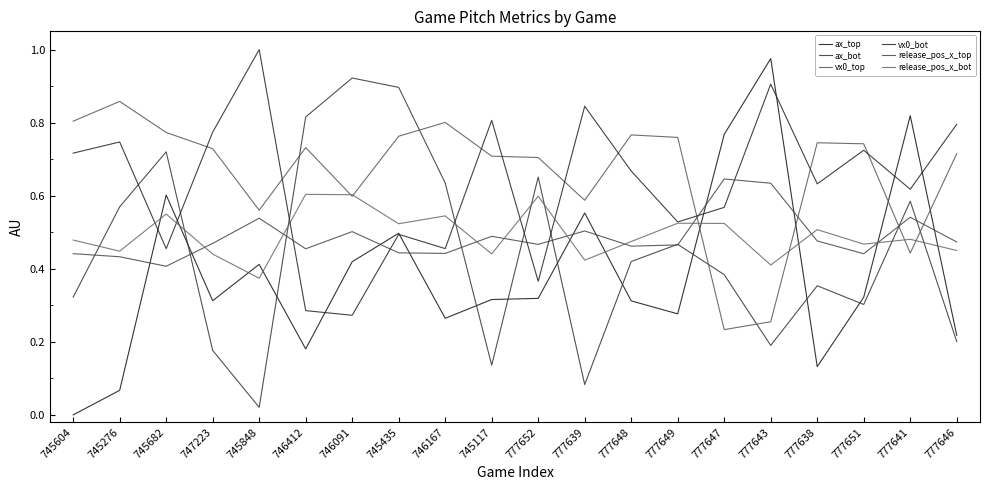

Reading left to right, list all the values displayed in this chart.

ax_top: 0.0	0.1	0.6	0.3	0.4	0.2	0.4	0.5	0.3	0.3	0.3	0.6	0.3	0.3	0.8	1.0	0.1	0.3	0.8	0.2
ax_bot: 0.3	0.6	0.7	0.2	0.0	0.8	0.9	0.9	0.6	0.1	0.7	0.1	0.4	0.5	0.4	0.2	0.4	0.3	0.6	0.2
vx0_top: 0.8	0.9	0.8	0.7	0.6	0.7	0.6	0.8	0.8	0.7	0.7	0.6	0.8	0.8	0.2	0.3	0.7	0.7	0.4	0.7
vx0_bot: 0.7	0.7	0.5	0.8	1.0	0.3	0.3	0.5	0.5	0.8	0.4	0.8	0.7	0.5	0.6	0.9	0.6	0.7	0.6	0.8
release_pos_x_top: 0.4	0.4	0.4	0.5	0.5	0.5	0.5	0.4	0.4	0.5	0.5	0.5	0.5	0.5	0.6	0.6	0.5	0.4	0.5	0.5
release_pos_x_bot: 0.5	0.4	0.5	0.4	0.4	0.6	0.6	0.5	0.5	0.4	0.6	0.4	0.5	0.5	0.5	0.4	0.5	0.5	0.5	0.5